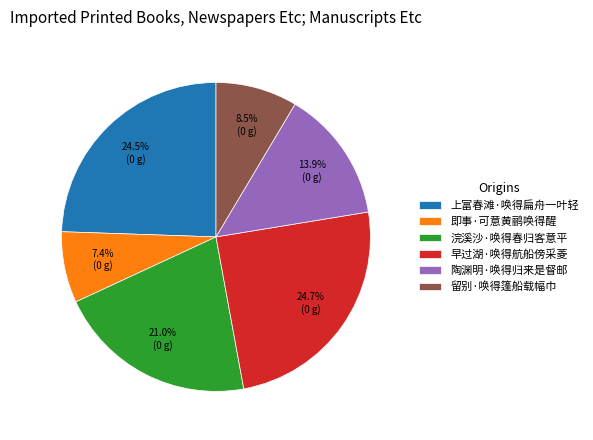

What is the ratio of the value at 留别·唤得篷船载幅巾 to the value at 浣溪沙·唤得春归客意平?

0.4